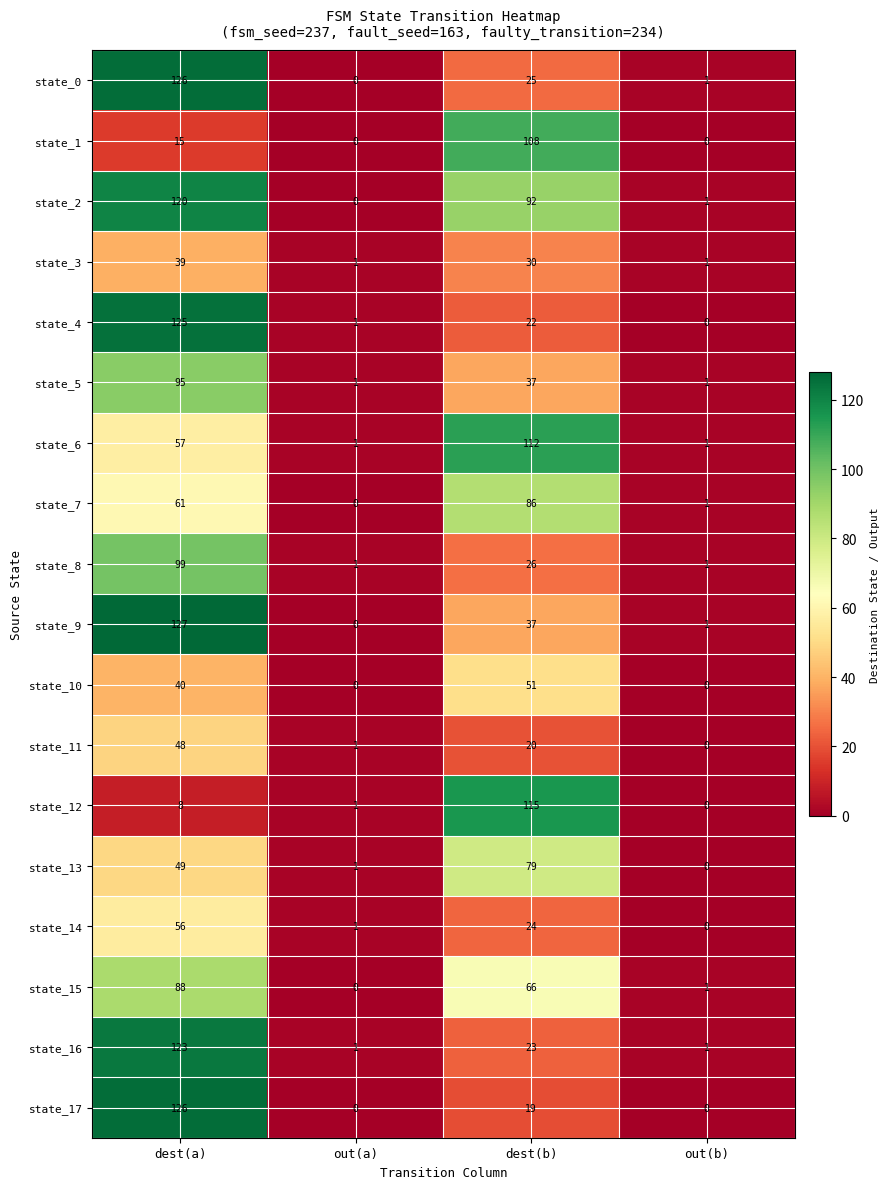

List the labels in order of state_11 value, smallest first.

out(b), out(a), dest(b), dest(a)